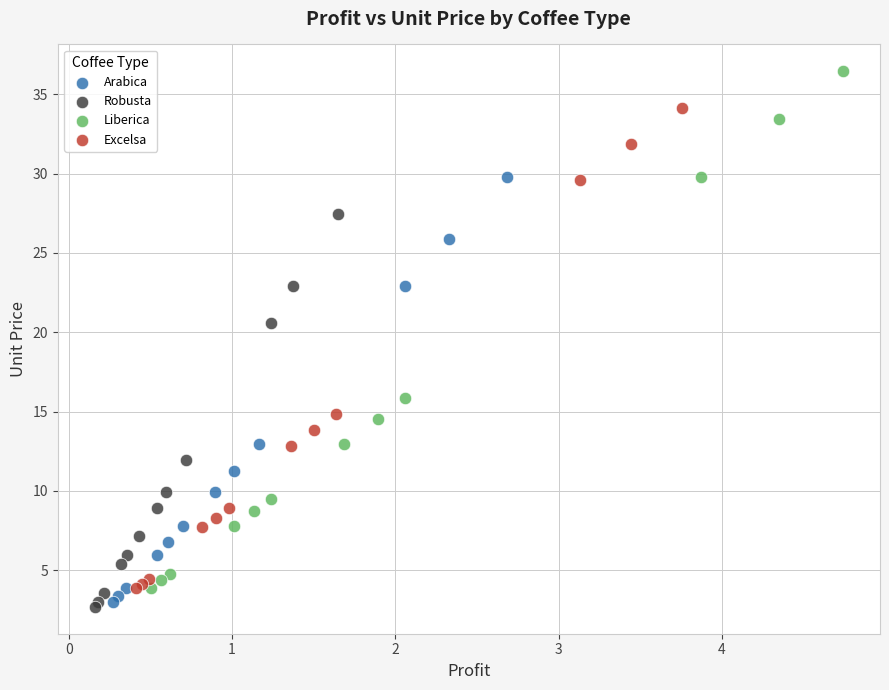

Which series has the widest spread of Y values?

Liberica